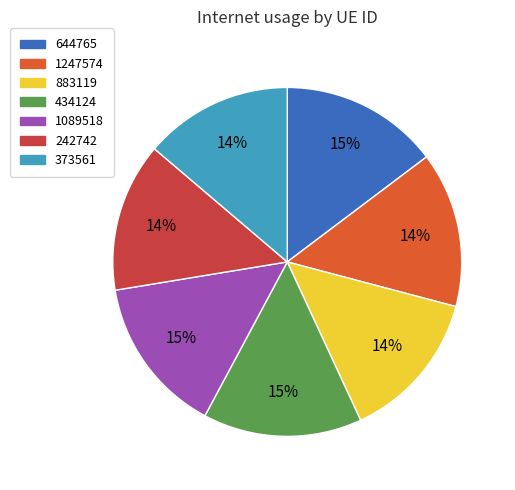

To the nearest percent, what percentage of the pie is 883119?

14%